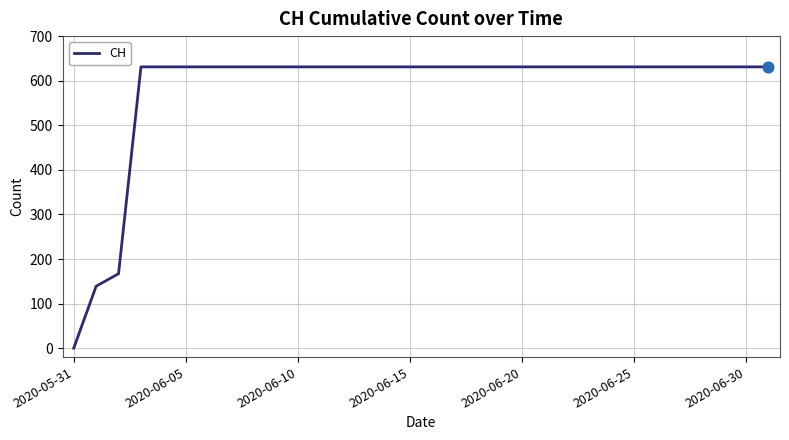

What is the greatest value displayed?

631